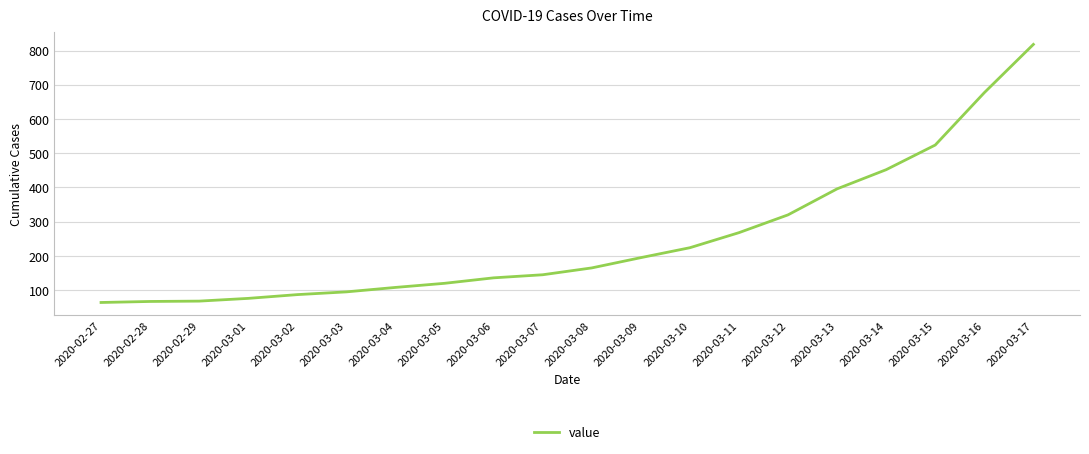

Where is the data nearest to the value 441?

2020-03-14